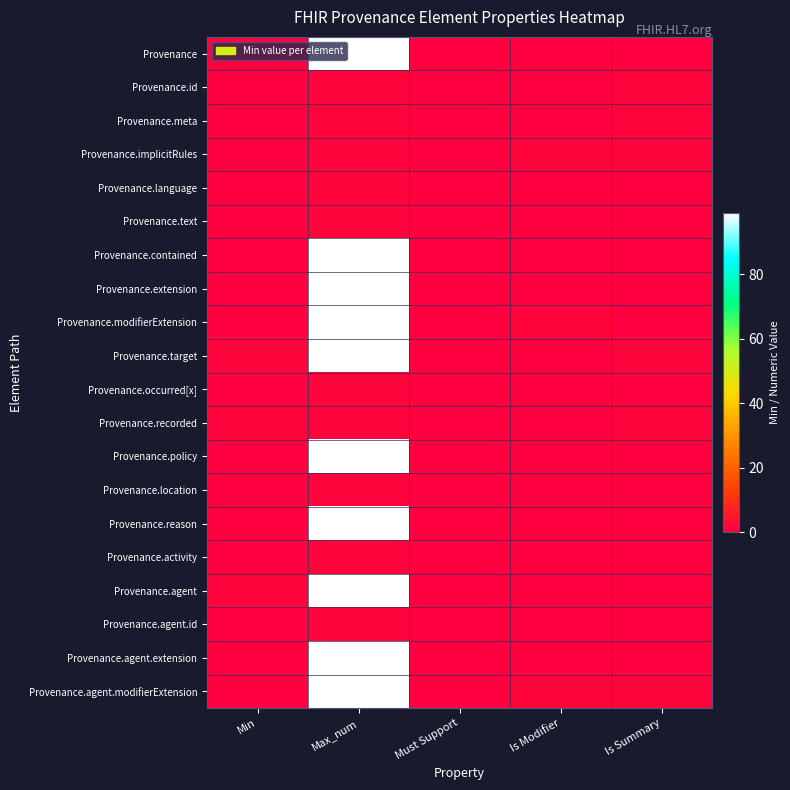

Between Is Modifier and Max_num, which is larger?

Max_num